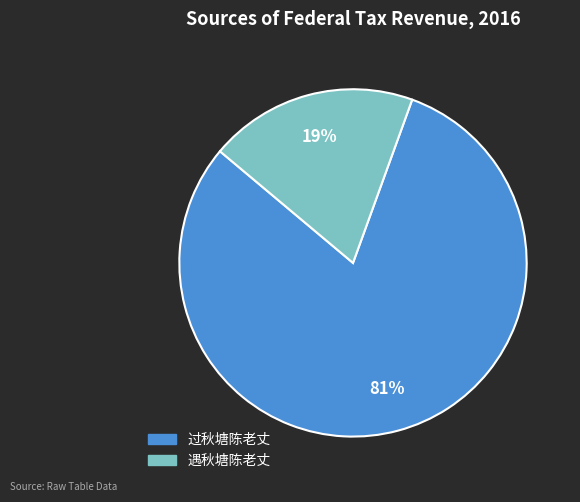

True or false: 遇秋塘陈老丈 accounts for 28% of the total.

False